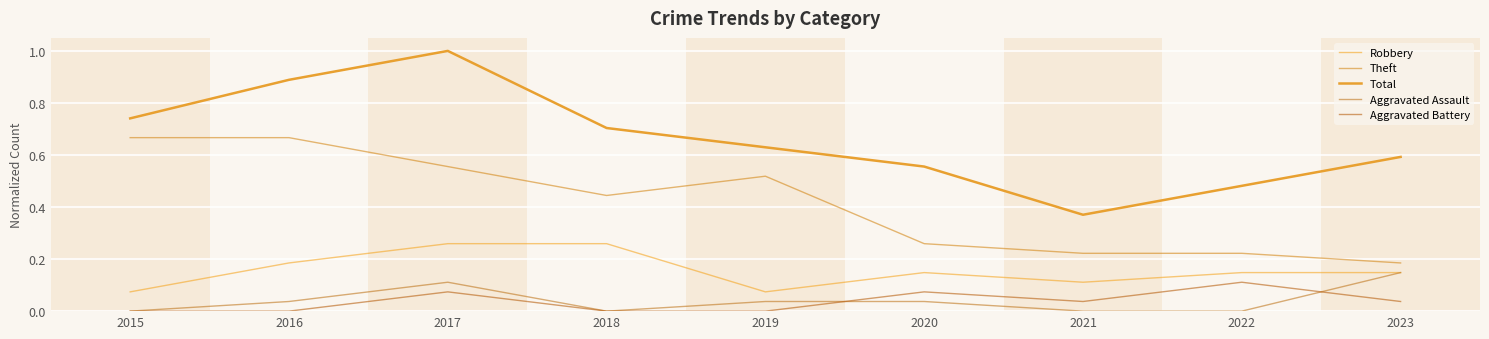

Count the Total values in the range 0 to 1.

9